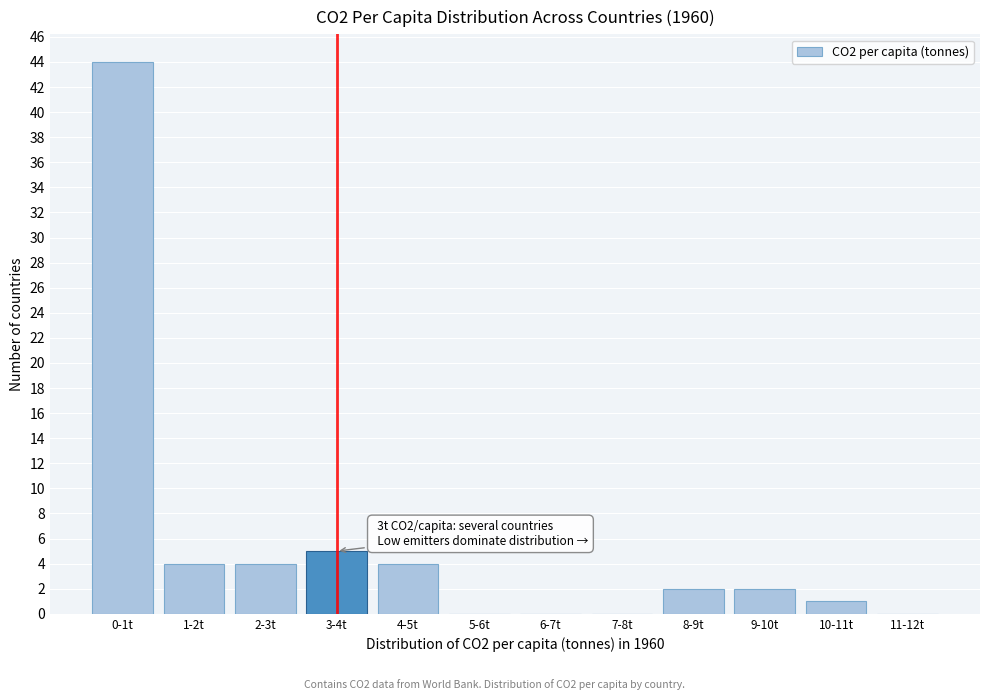

Reading left to right, list all the values displayed in this chart.

0-1t=44	1-2t=4	2-3t=4	3-4t=5	4-5t=4	5-6t=0	6-7t=0	7-8t=0	8-9t=2	9-10t=2	10-11t=1	11-12t=0